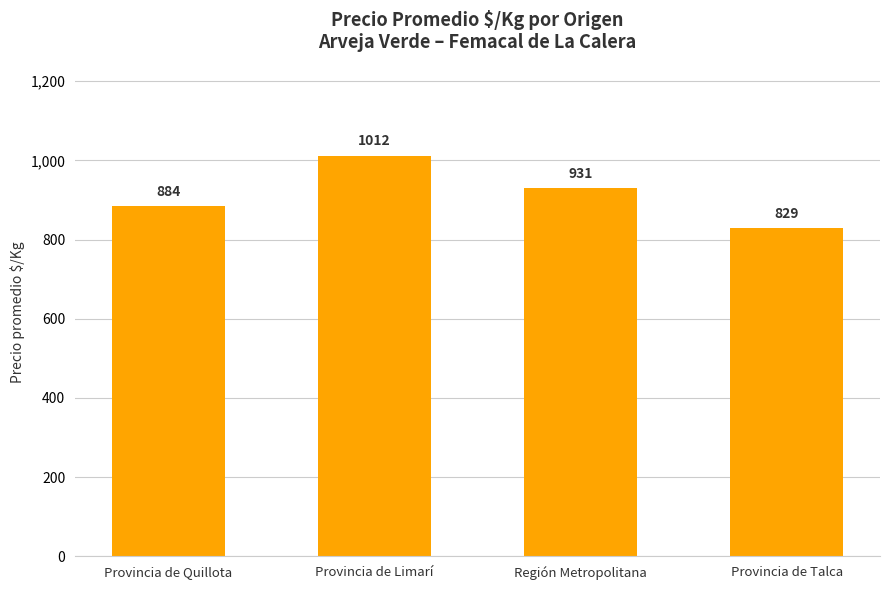

How many bars are there in total?

4